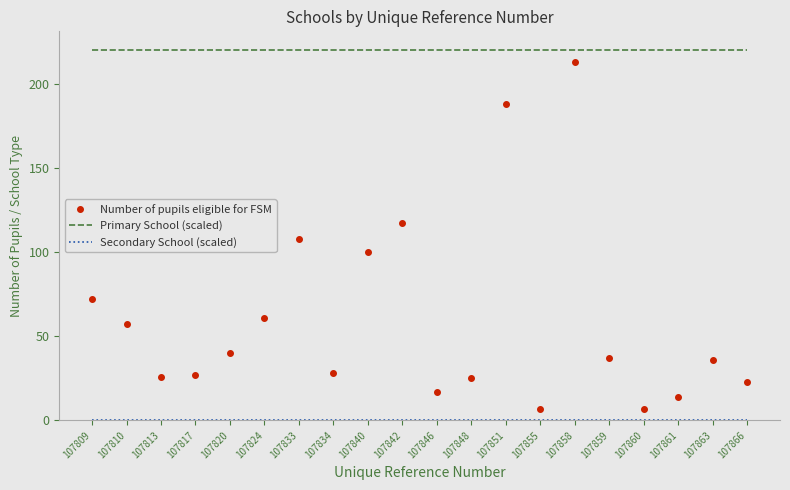

At which category is the sum across all series the highest?

107858